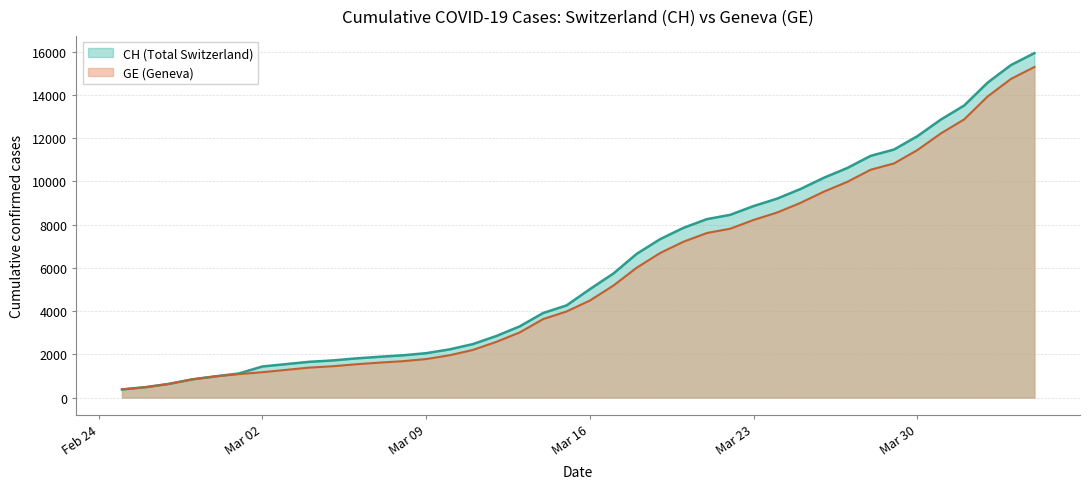

What is the label of the 14th point from the right?

2020-03-22